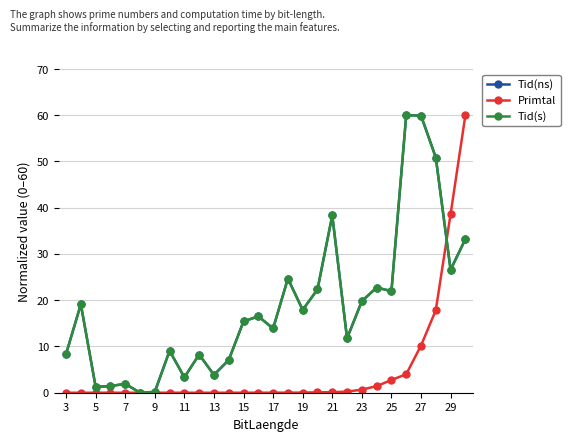

Does the chart have visible grid lines?

Yes